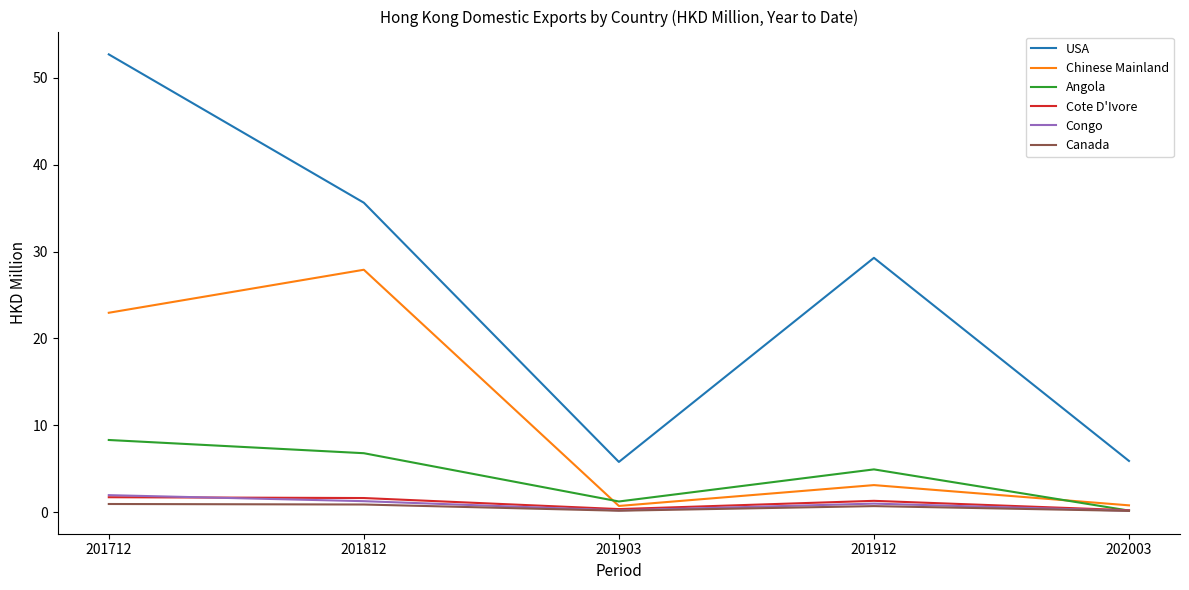

Which category has the highest value in the USA series?

201712